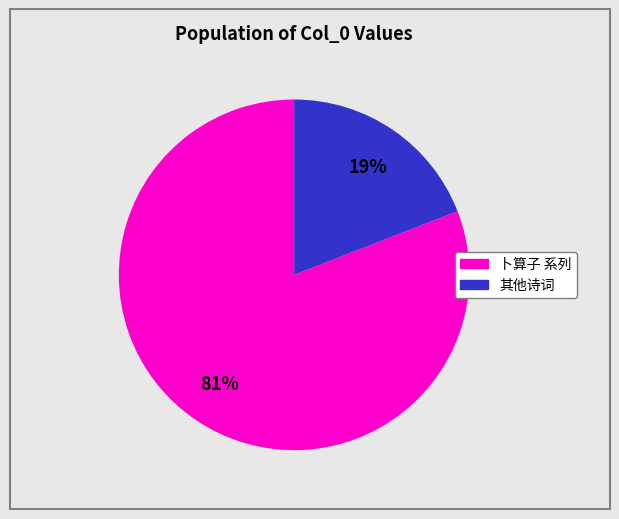

Is there any slice that represents more than half of the pie?

Yes